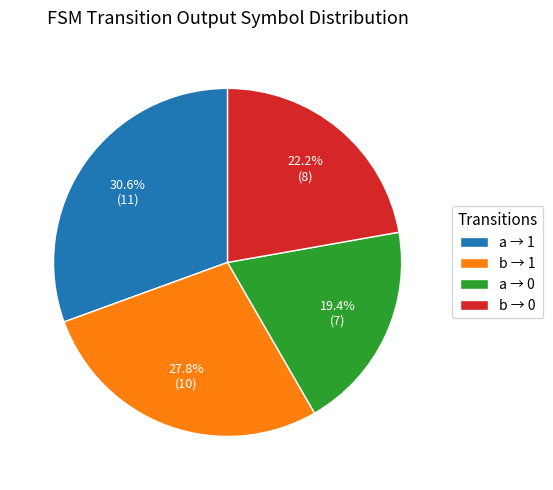

Is there a majority slice in this chart?

No